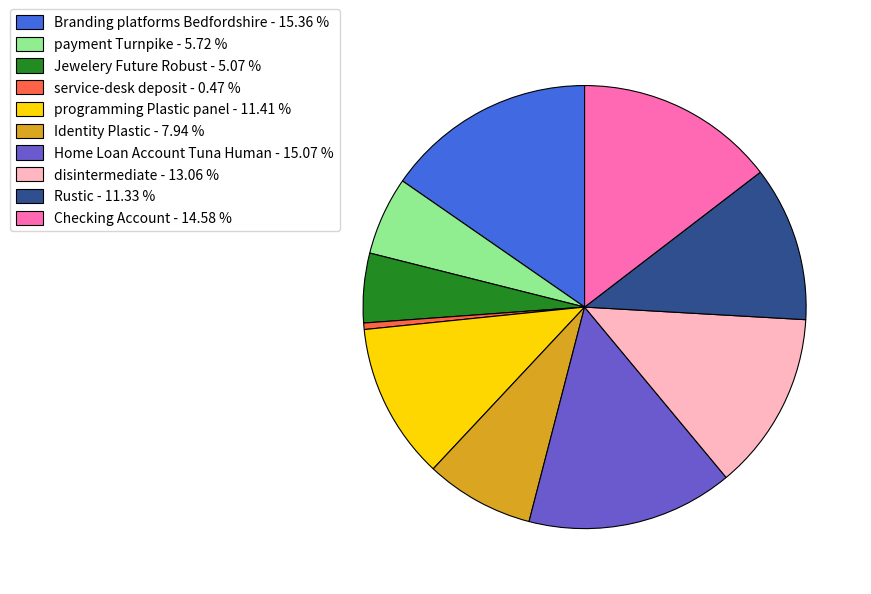

Count the number of slices in the pie.

10